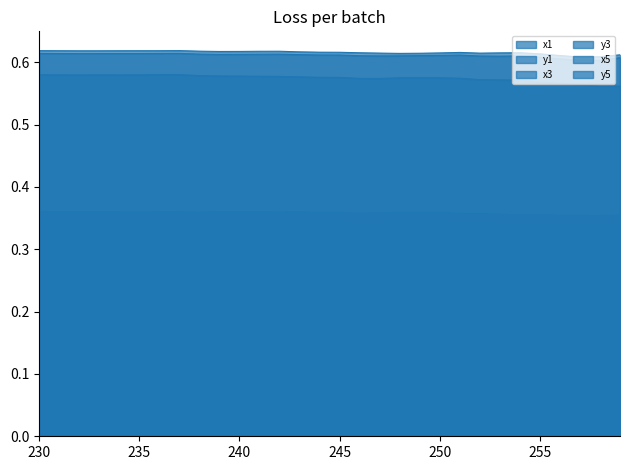

True or false: x3 and x1 cross at least once.

False